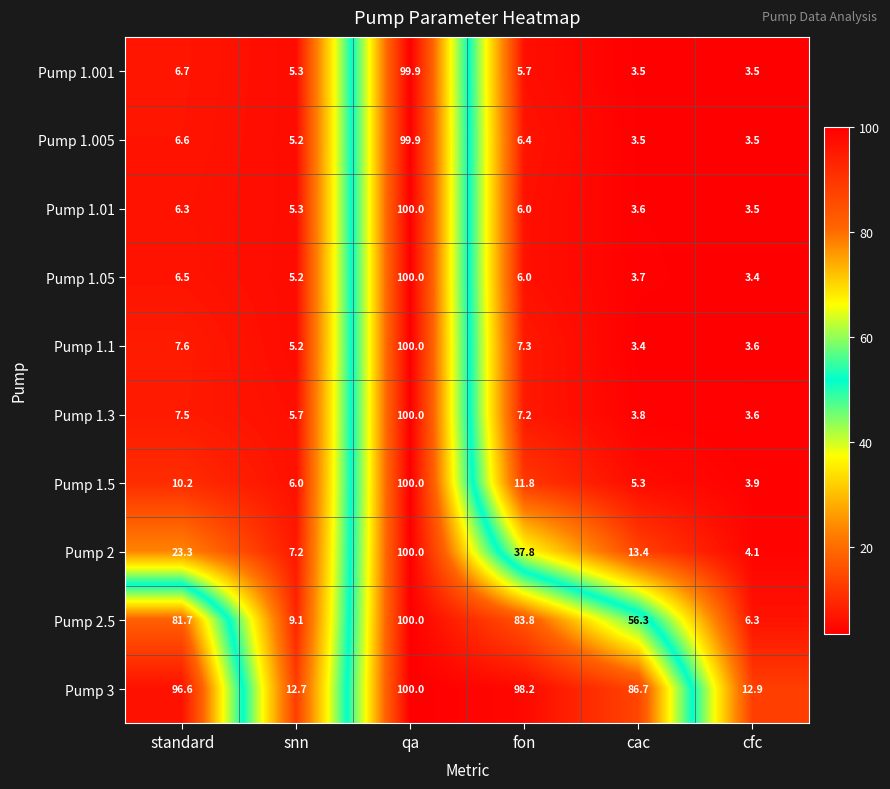

How many data points does each series have?

6